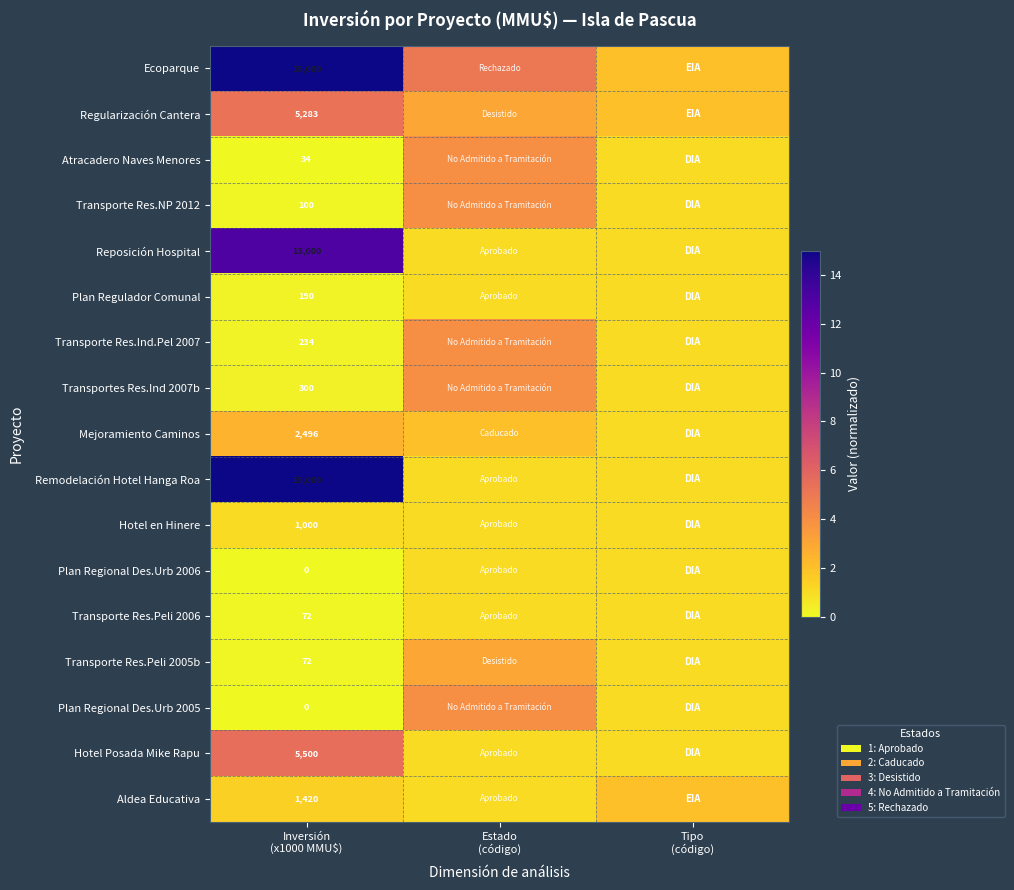

What is the difference between the maximum and minimum values in the Hotel Posada Mike Rapu series?

4.5